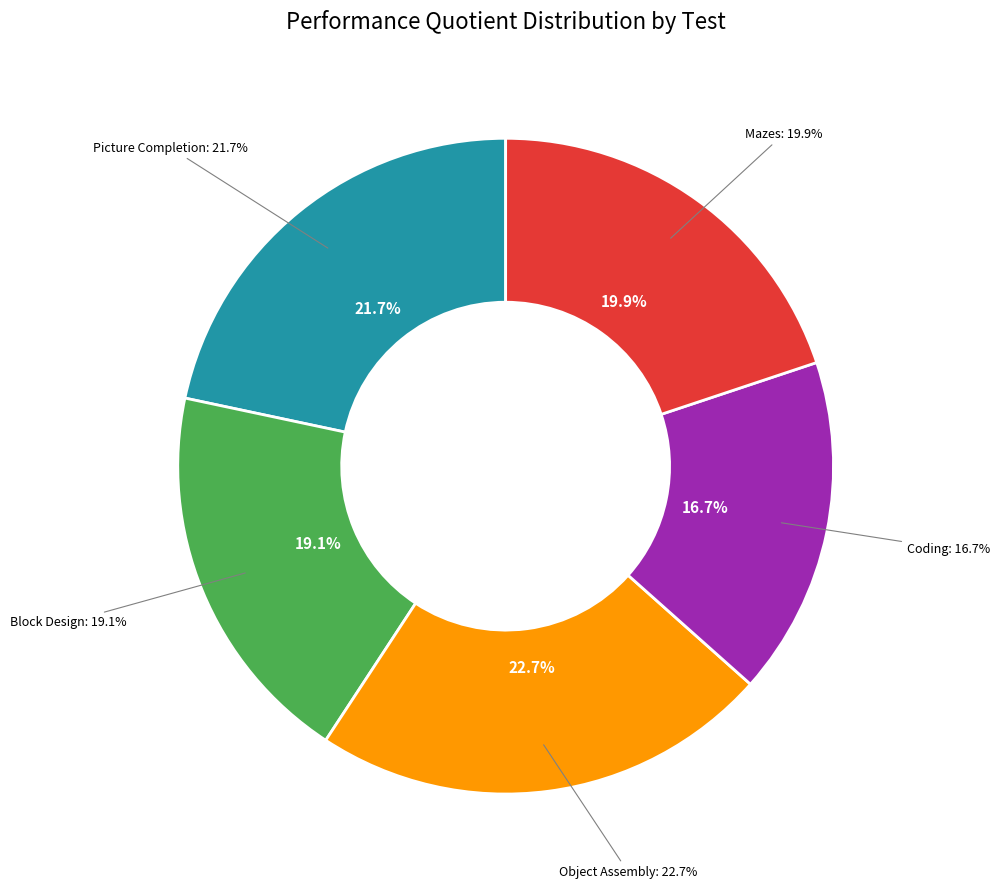

What is the largest slice in the pie chart?

Object Assembly